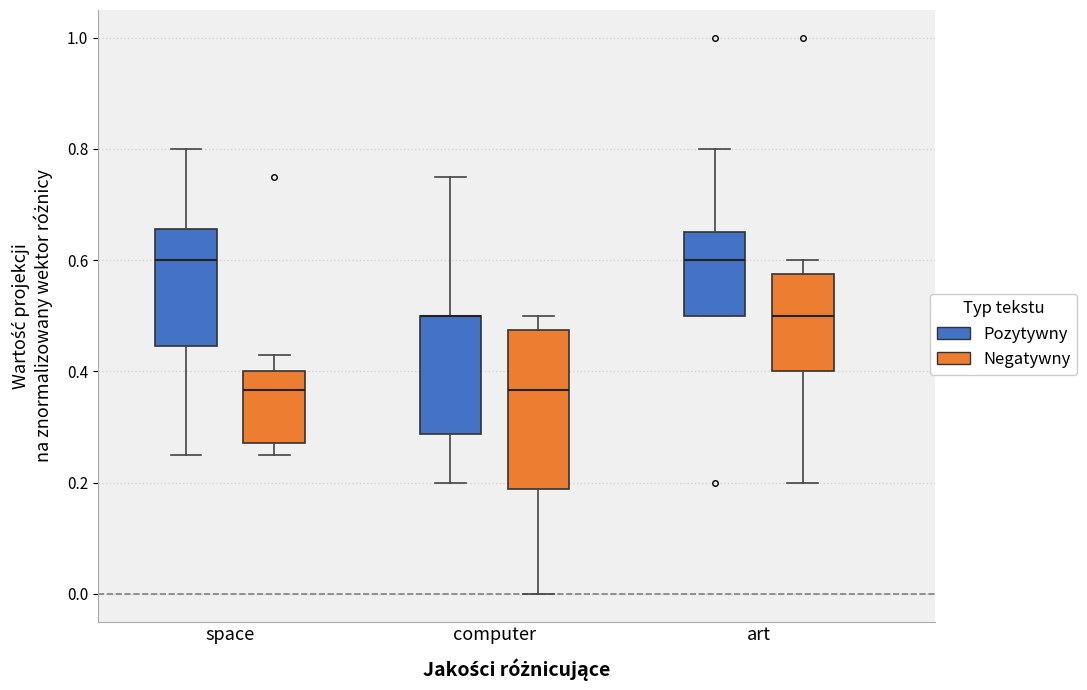

Reading left to right, read every box against the y-axis: the position of its median line, the range the box covers, and the ends of its whiskers. The values are not printed on the chart, so give them approximately, as read against the axis.

space (Pozytywny): median 0.60, box 0.44 to 0.66, whiskers 0.26 to 0.80
space (Negatywny): median 0.36, box 0.28 to 0.40, whiskers 0.26 to 0.42
computer (Pozytywny): median 0.50 (drawn on the box's upper edge), box 0.28 to 0.50, whiskers 0.20 to 0.76
computer (Negatywny): median 0.36, box 0.18 to 0.48, whiskers 0.00 to 0.50
art (Pozytywny): median 0.60, box 0.50 to 0.66, whiskers 0.50 to 0.80
art (Negatywny): median 0.50, box 0.40 to 0.58, whiskers 0.20 to 0.60